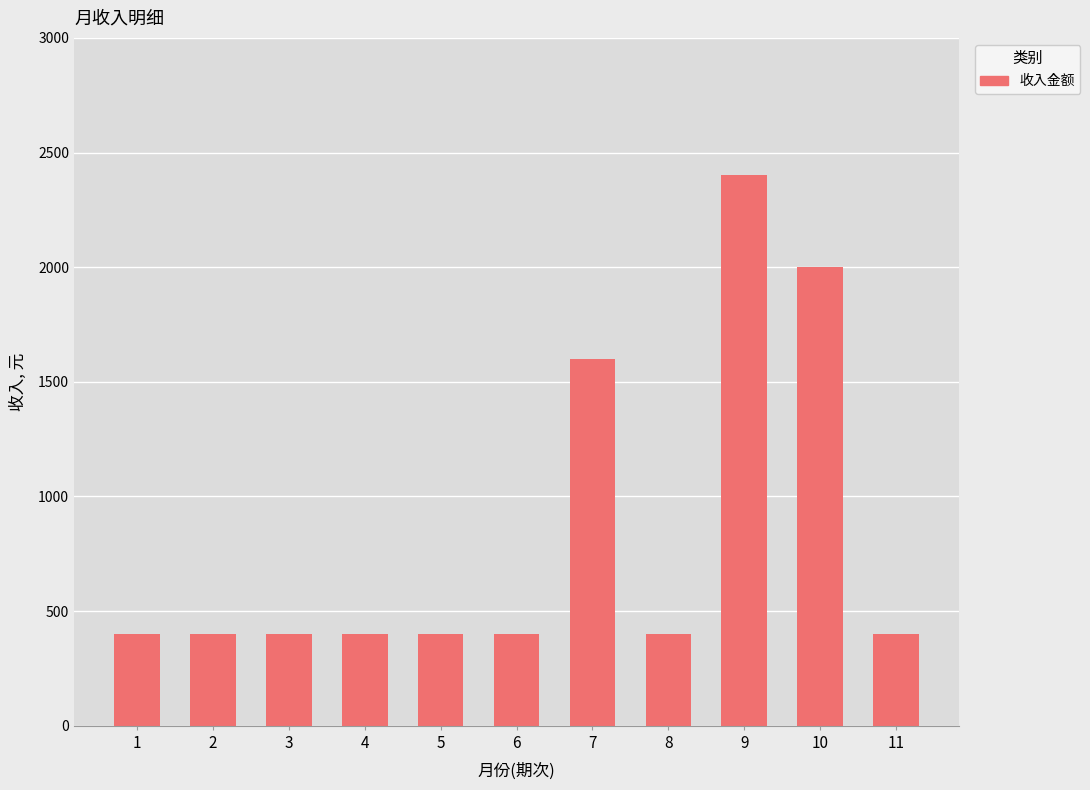

What is the maximum value shown in the chart?

2400